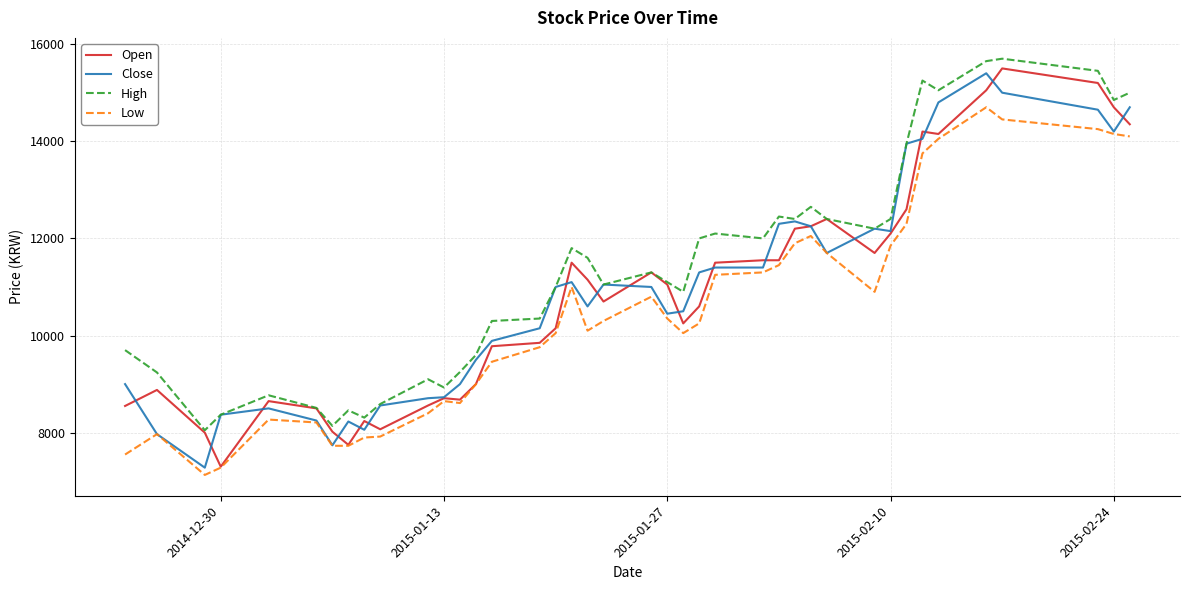

What is the minimum value shown in the chart?

7130